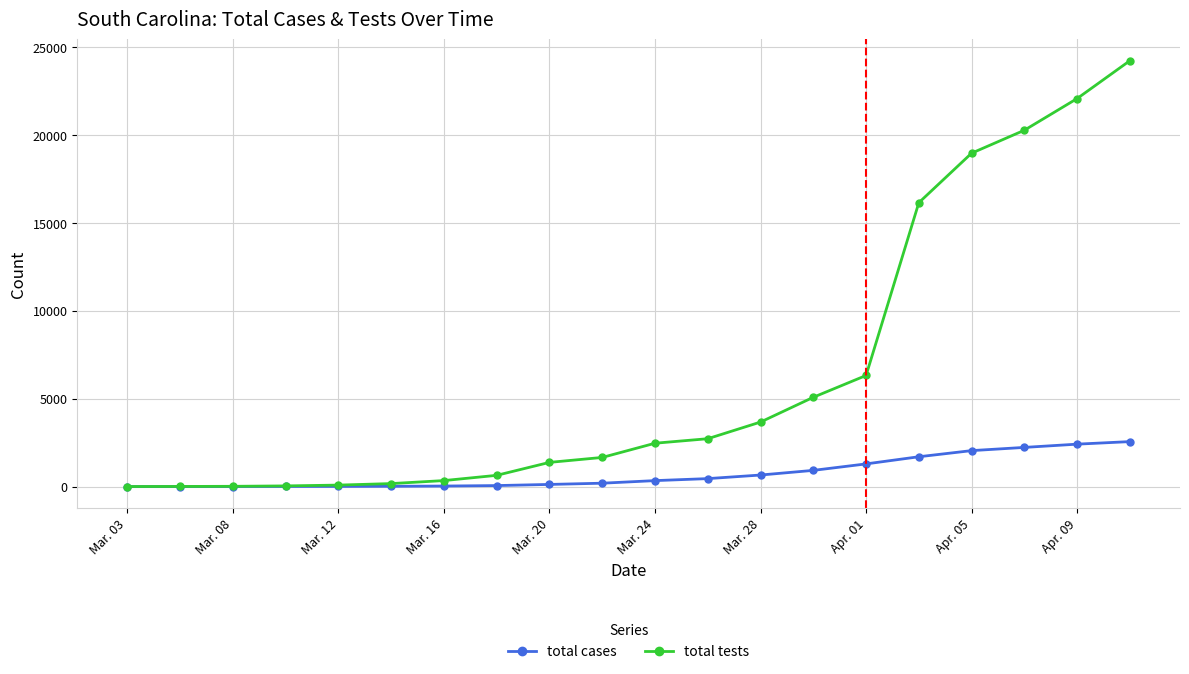

Which series has the largest total across all categories?

total tests